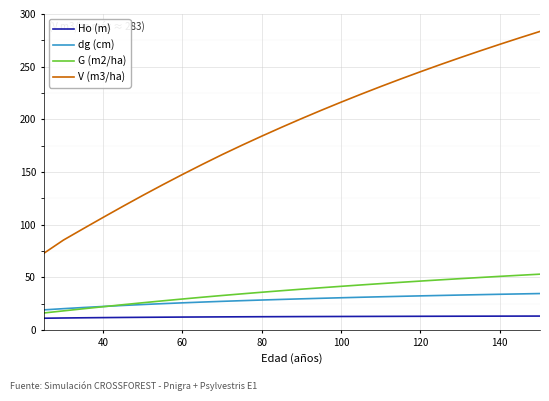

Which series has the widest spread of values?

V (m3/ha)